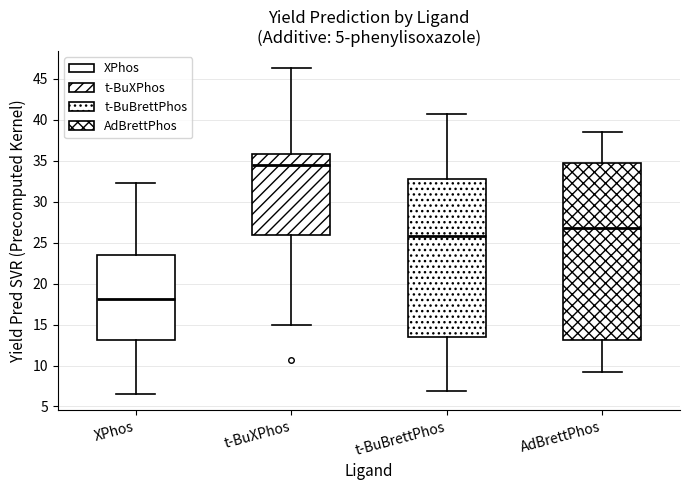

Which box's median line is the highest?

t-BuXPhos